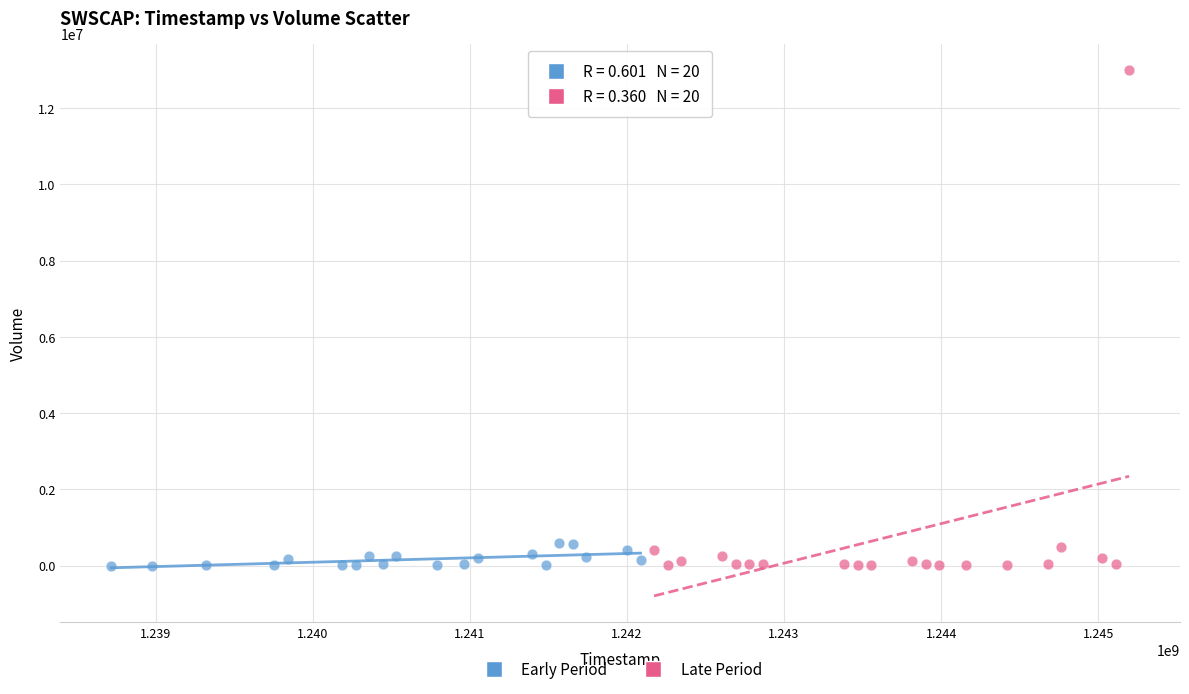

Which series reaches the maximum Y coordinate?

Late Period